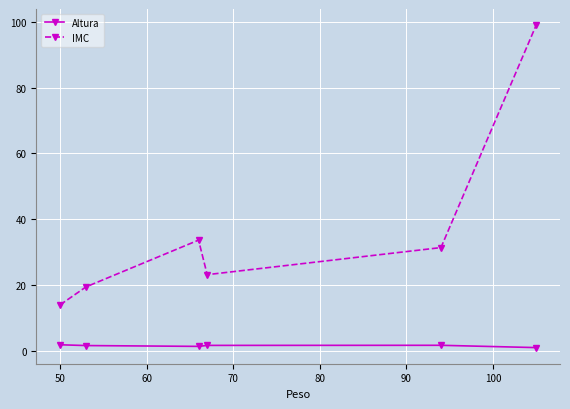

What are all the series names shown in the legend?

Altura, IMC